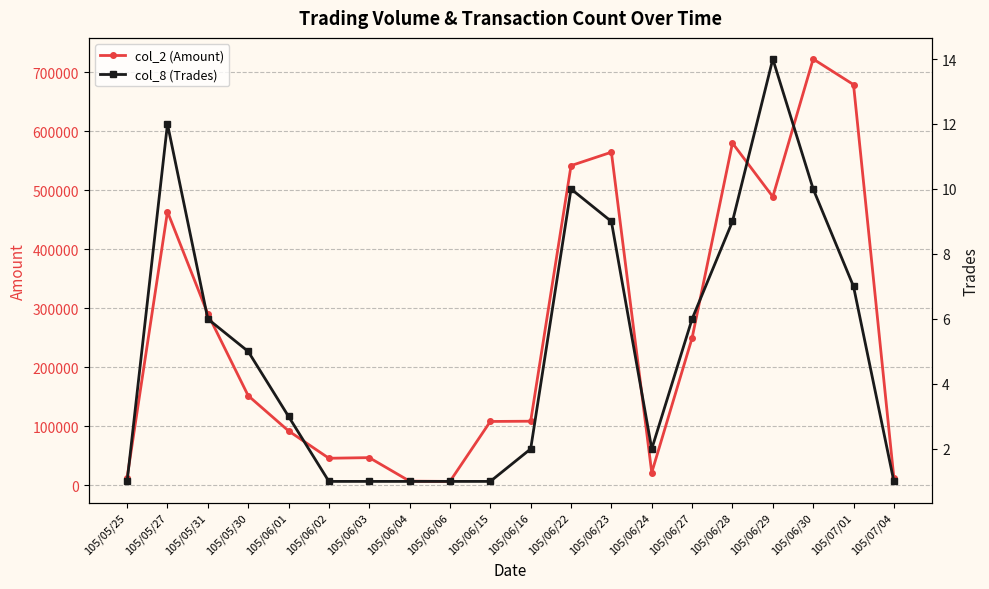

Does the chart have visible grid lines?

Yes